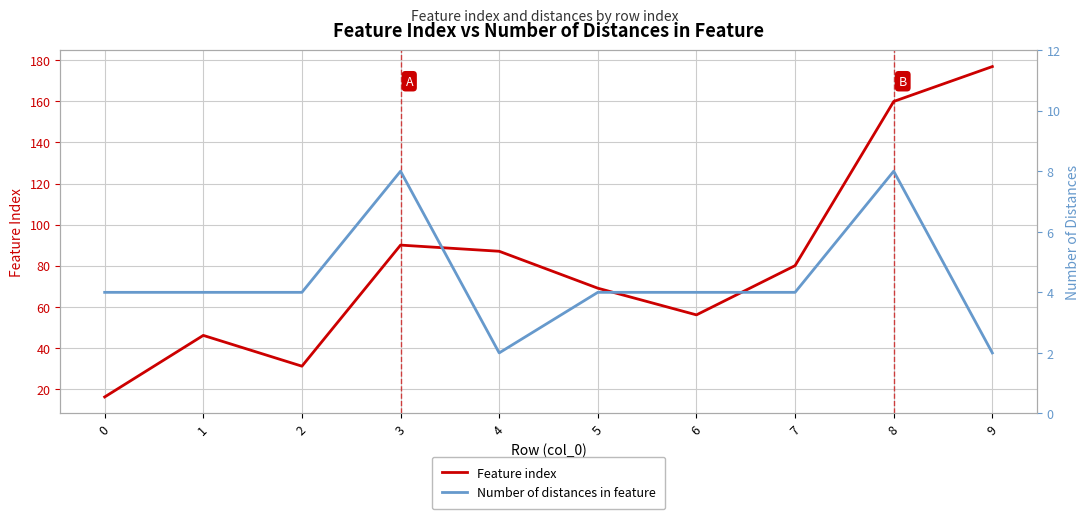

List the labels in order of Feature index value, smallest first.

0, 2, 1, 6, 5, 7, 4, 3, 8, 9